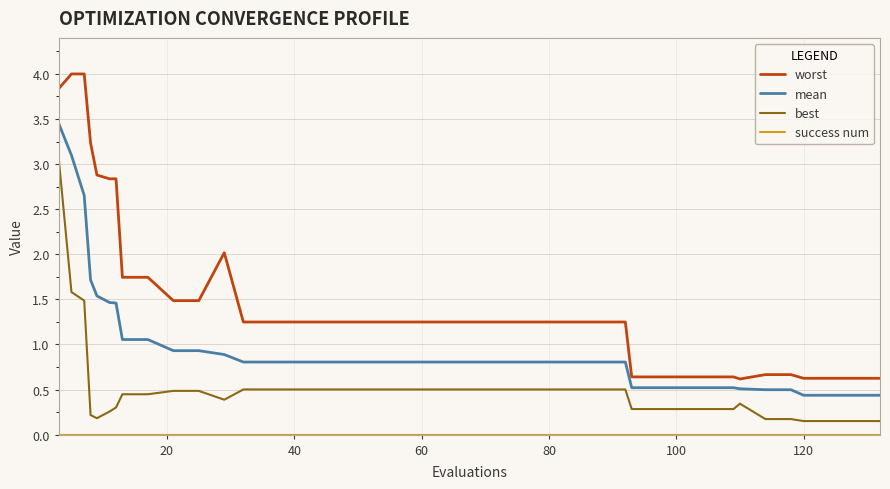

True or false: mean and best intersect in this chart.

False